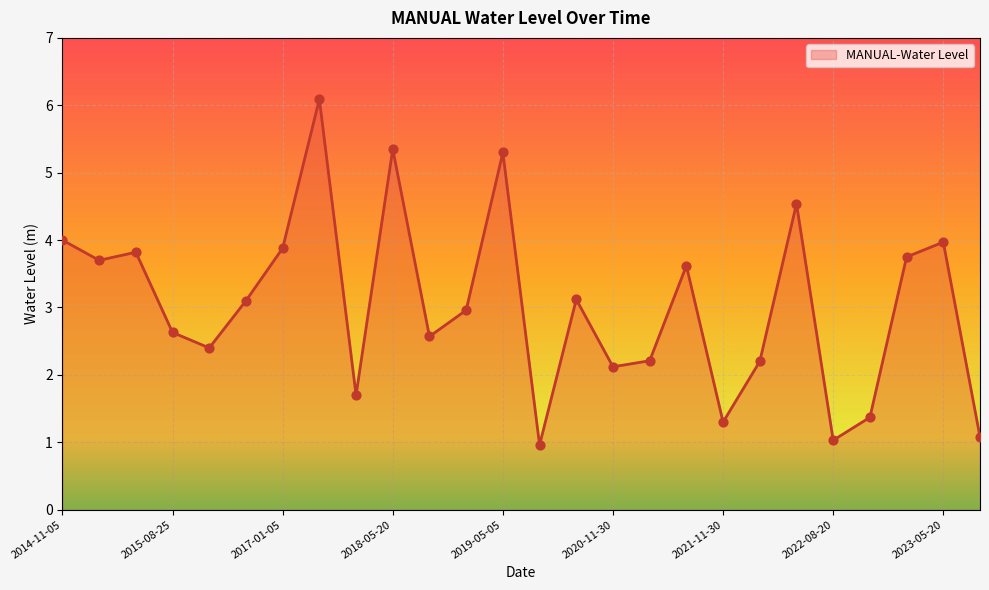

What is the smallest value displayed?

1.0